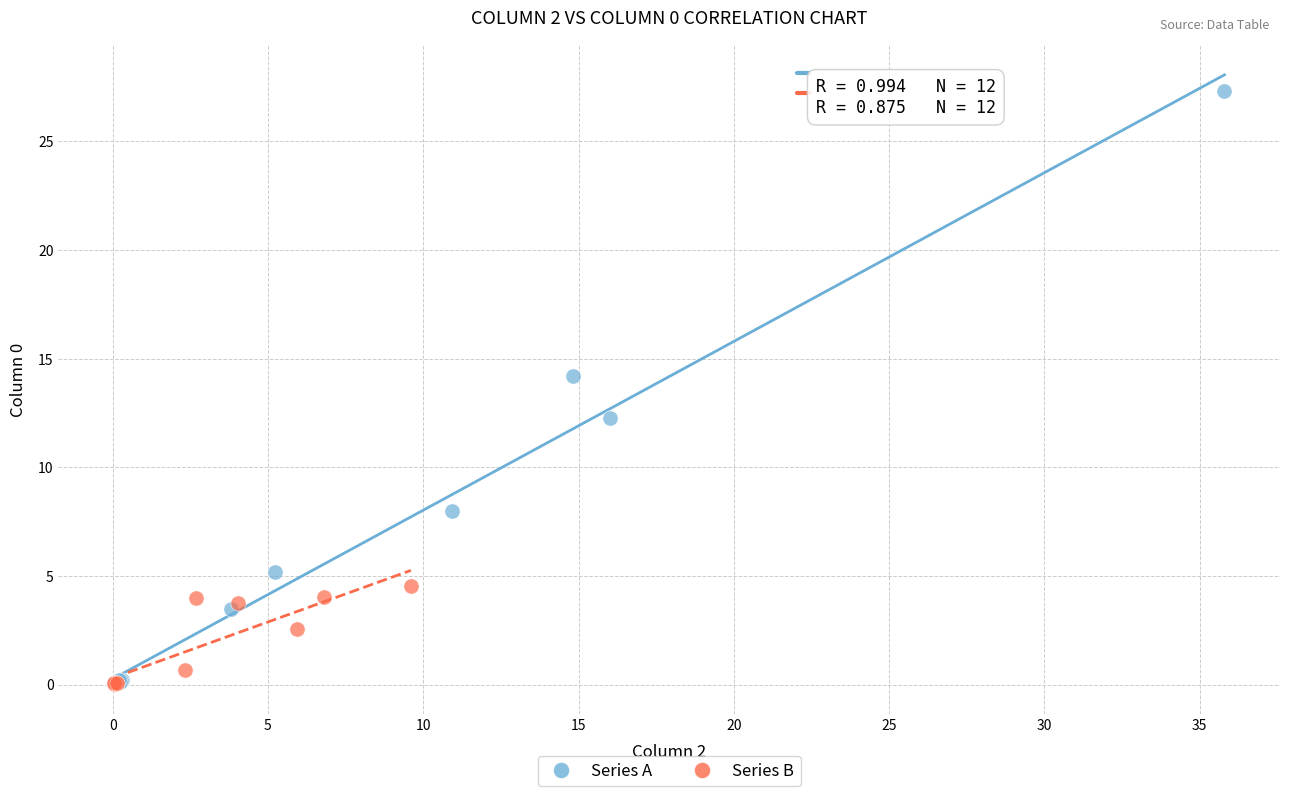

What are all the series names shown in the legend?

Series A, Series B